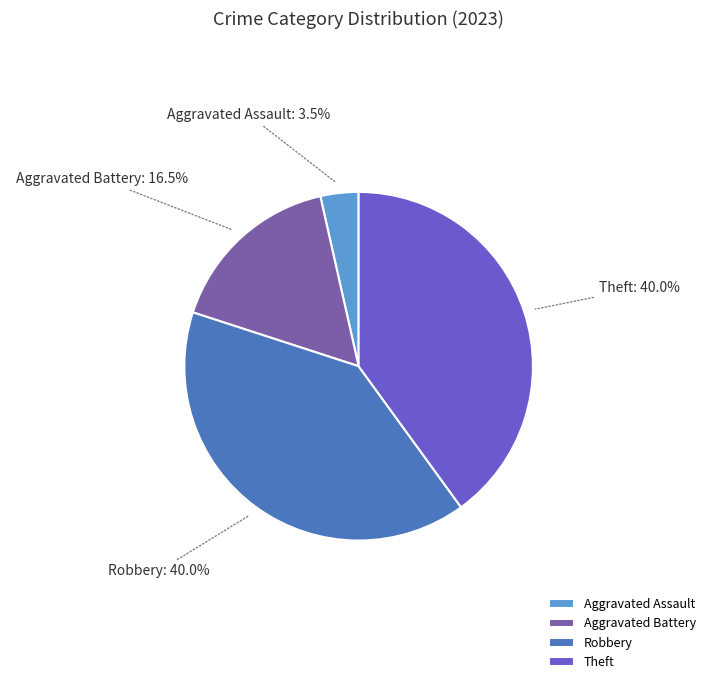

Does Robbery account for over 50% of the chart?

No